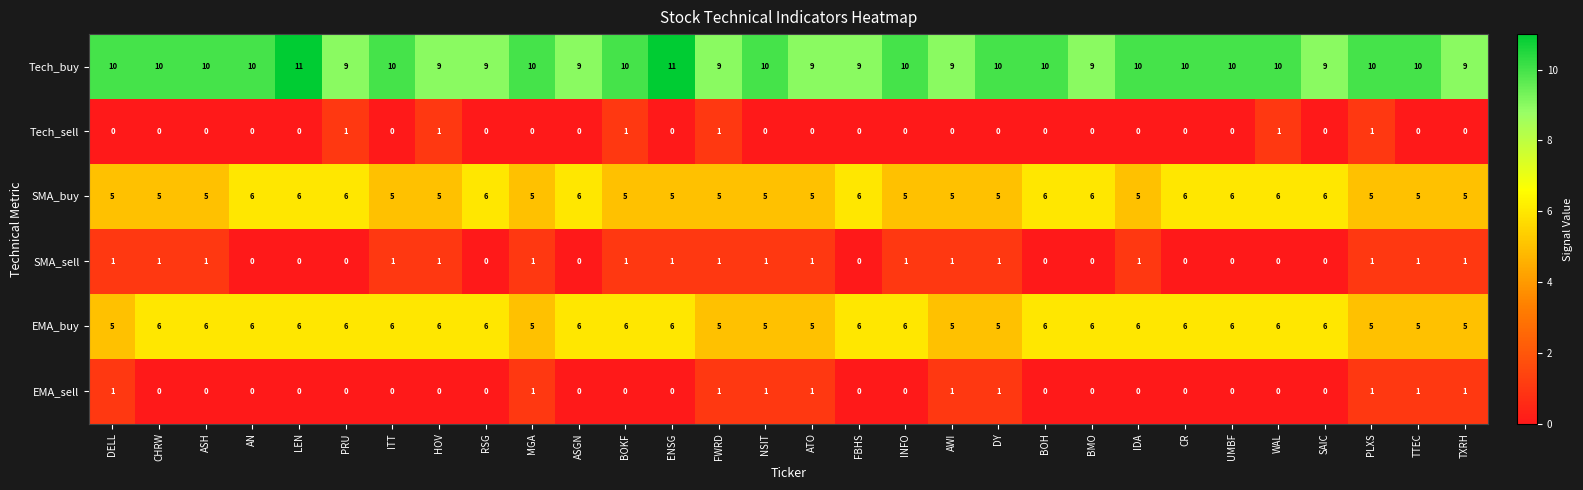

Which series has the largest range (max minus min)?

Tech_buy